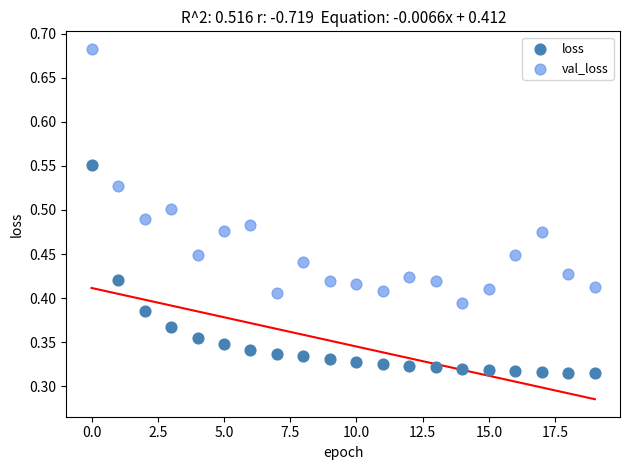

Which series has the largest Y range (max minus min)?

val_loss